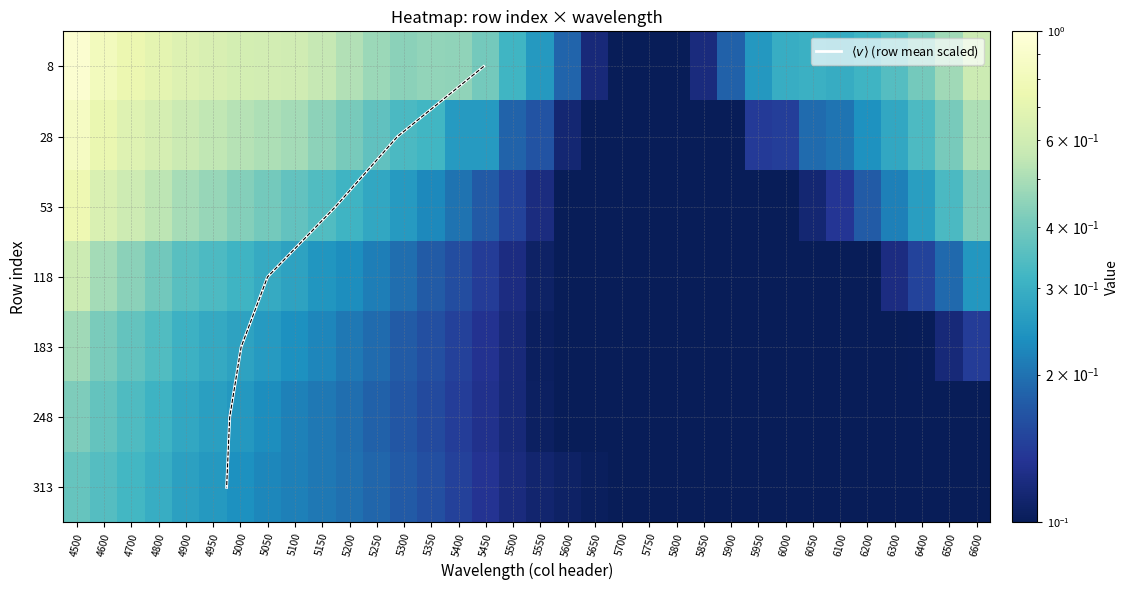

At 4500, list the series in order from largest to smallest.

8, 28, 53, 118, 183, 248, 313